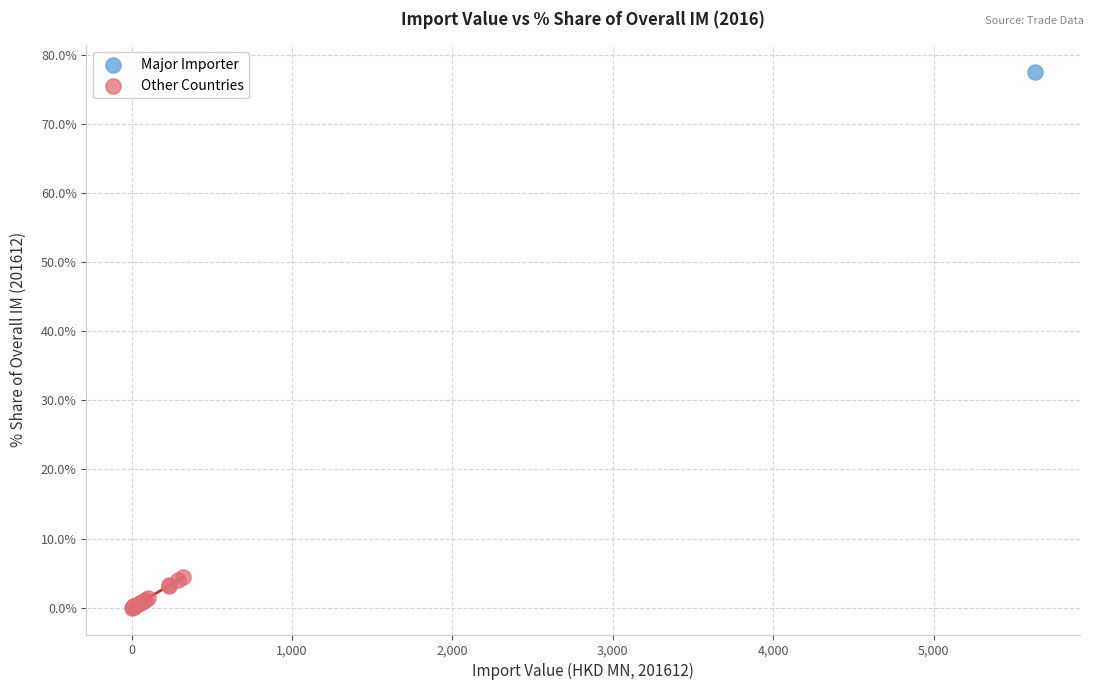

What are all the series names shown in the legend?

Major Importer, Other Countries